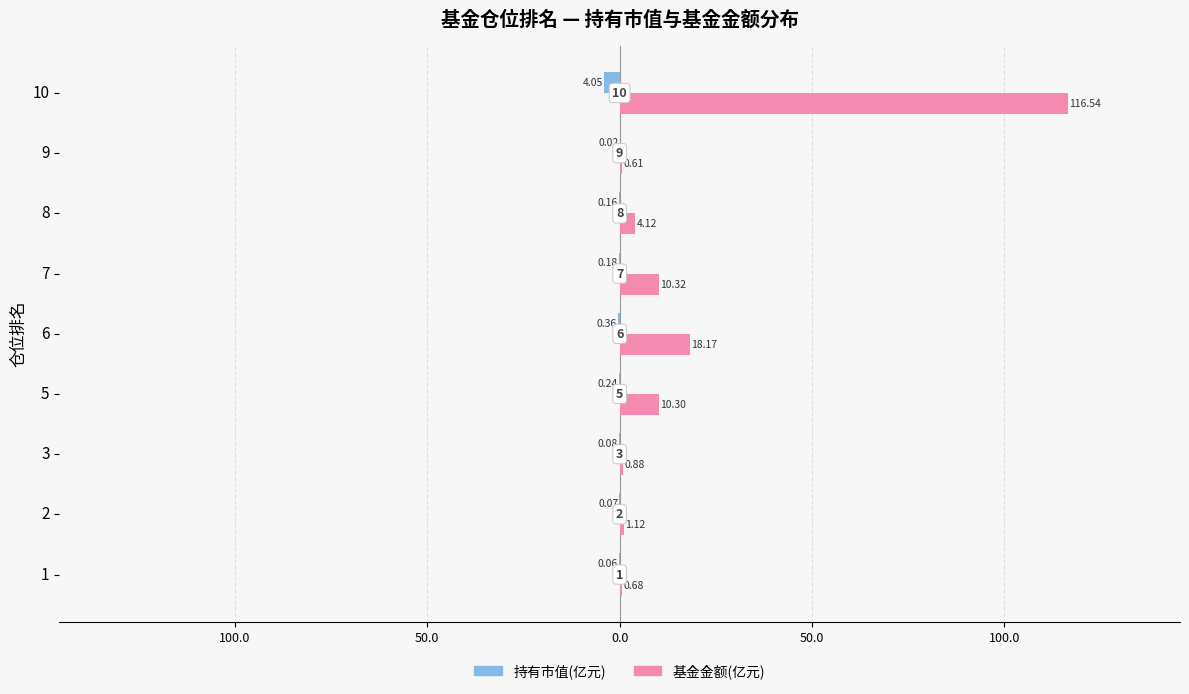

How many bars are there in each group?

2